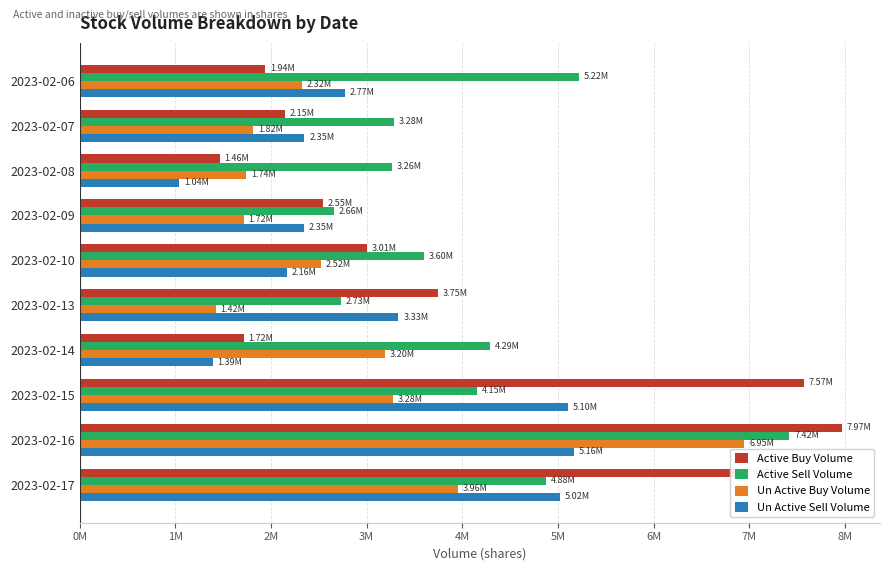

What position from the left is 7M?

8